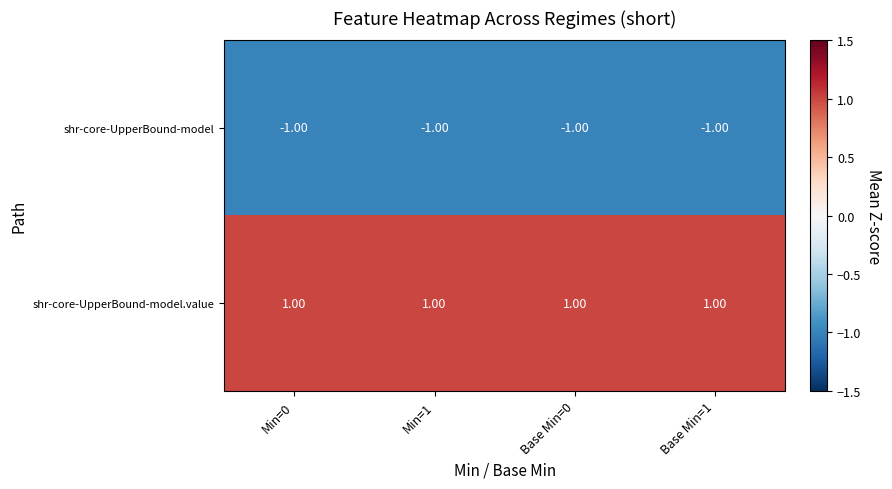

List the series in order of their peak value, highest first.

shr-core-UpperBound-model.value, shr-core-UpperBound-model